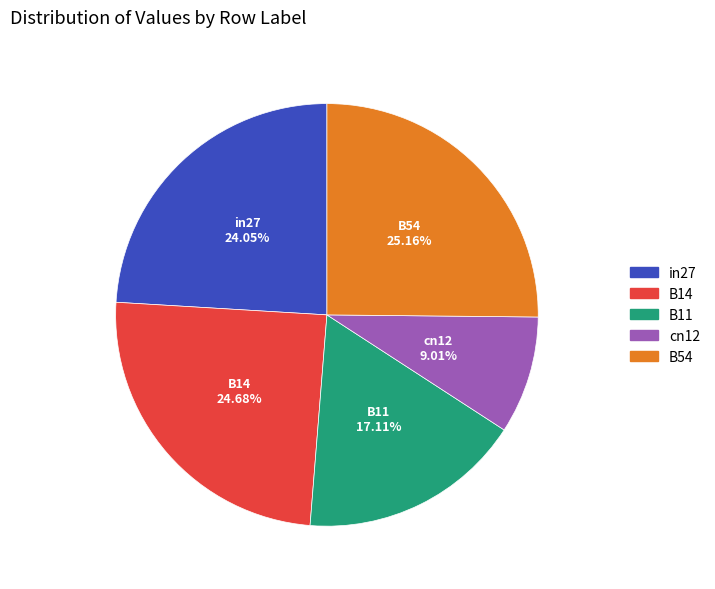

Between in27 and B11, which is larger?

in27